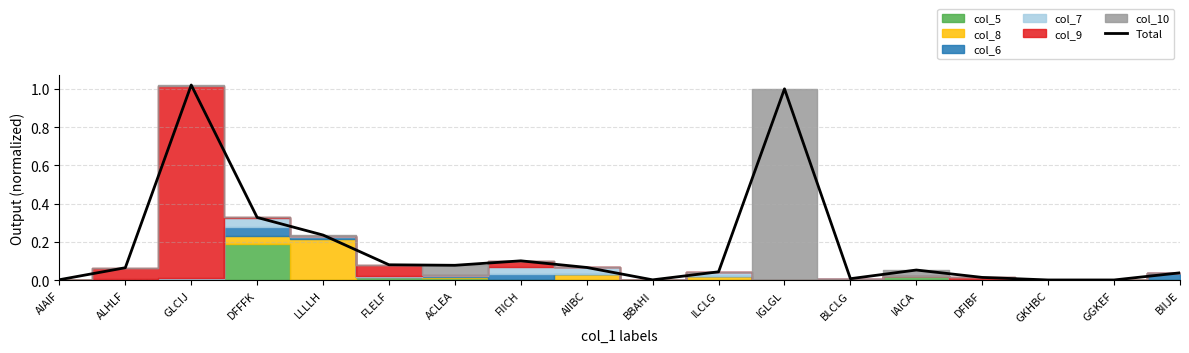

True or false: the data shows 0.0 at ILCLG.

True